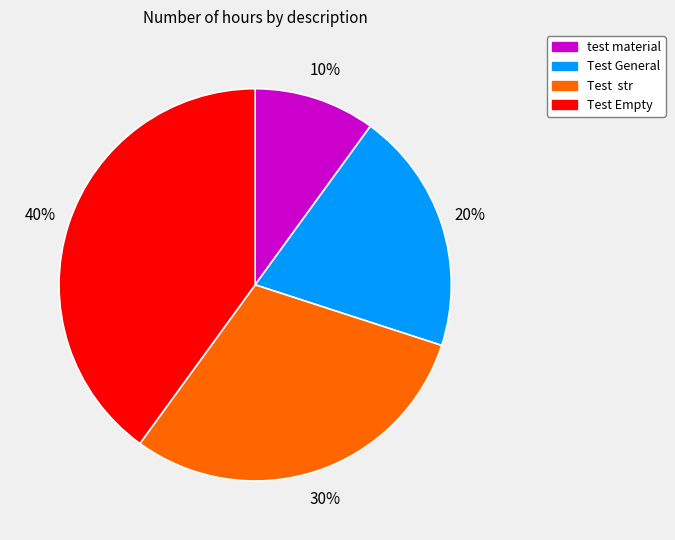

Count the number of slices in the pie.

4